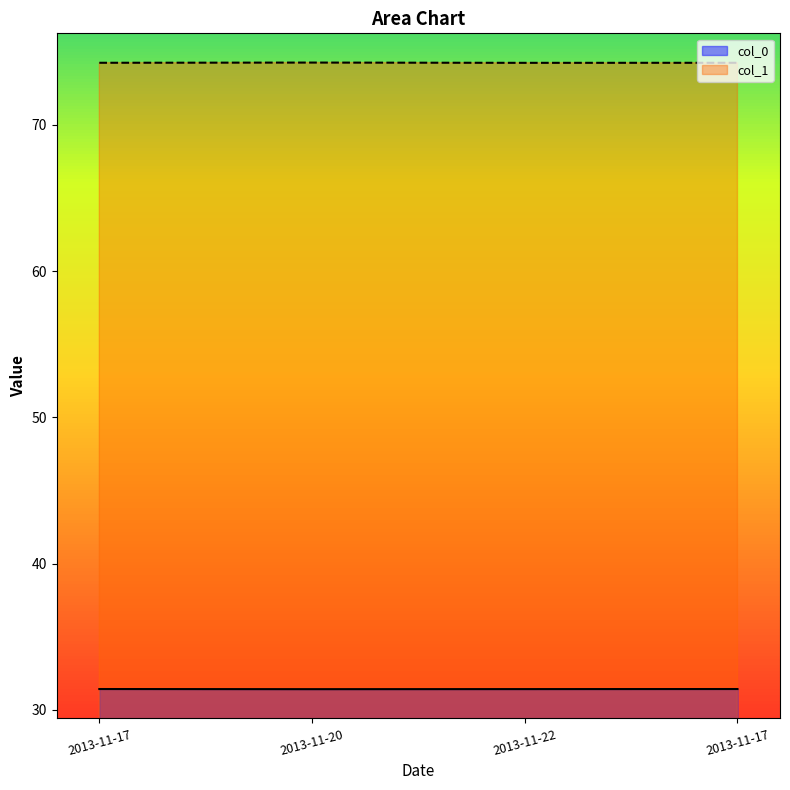

What are all the series names shown in the legend?

col_0, col_1